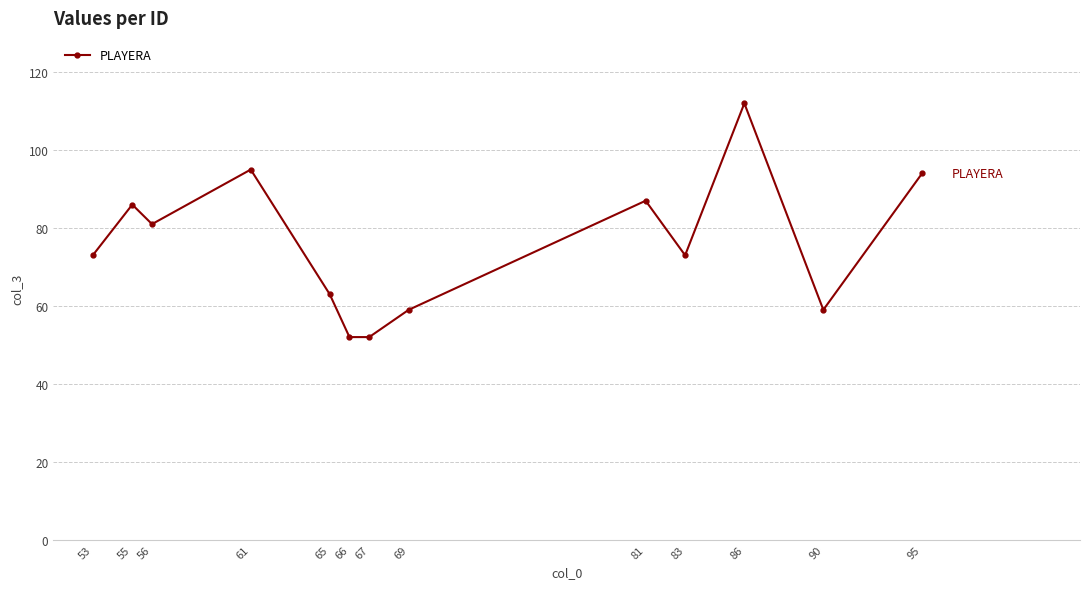

How many interior local peaks (higher than both neighbors) does the data have?

4